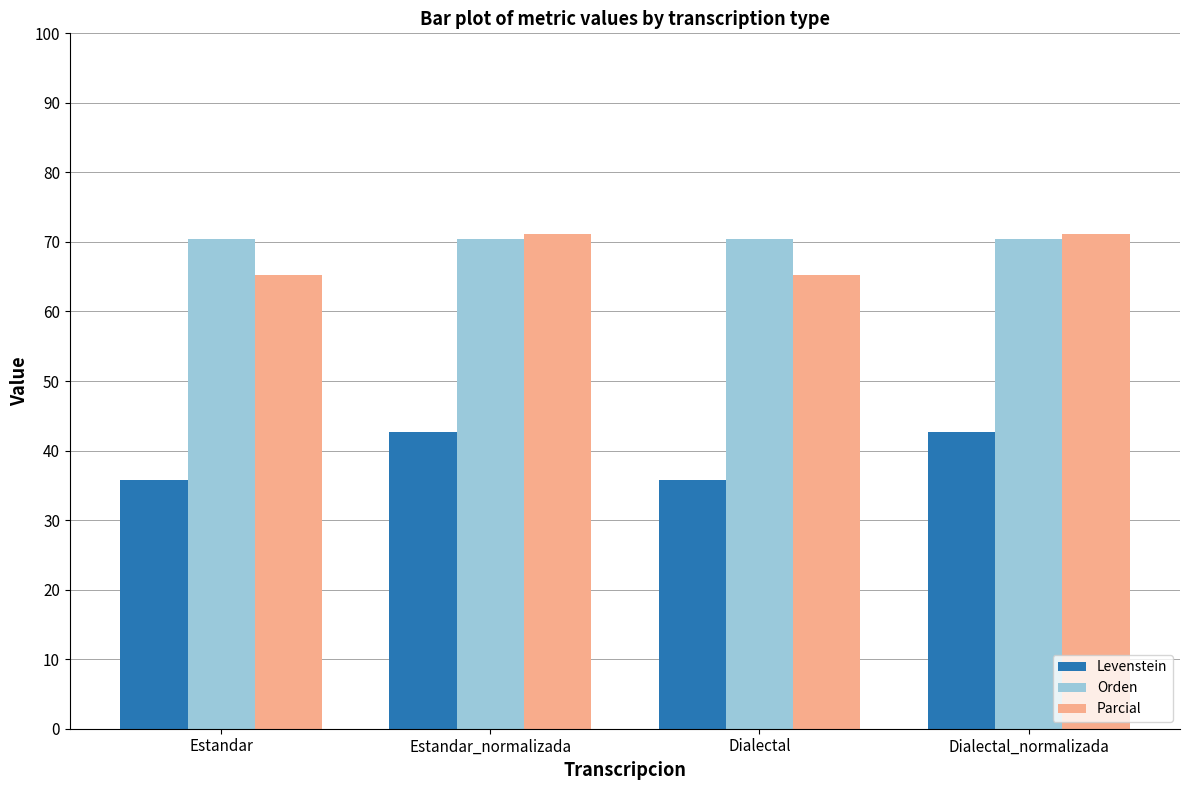

What is the label of the 4th bar from the right?

Estandar